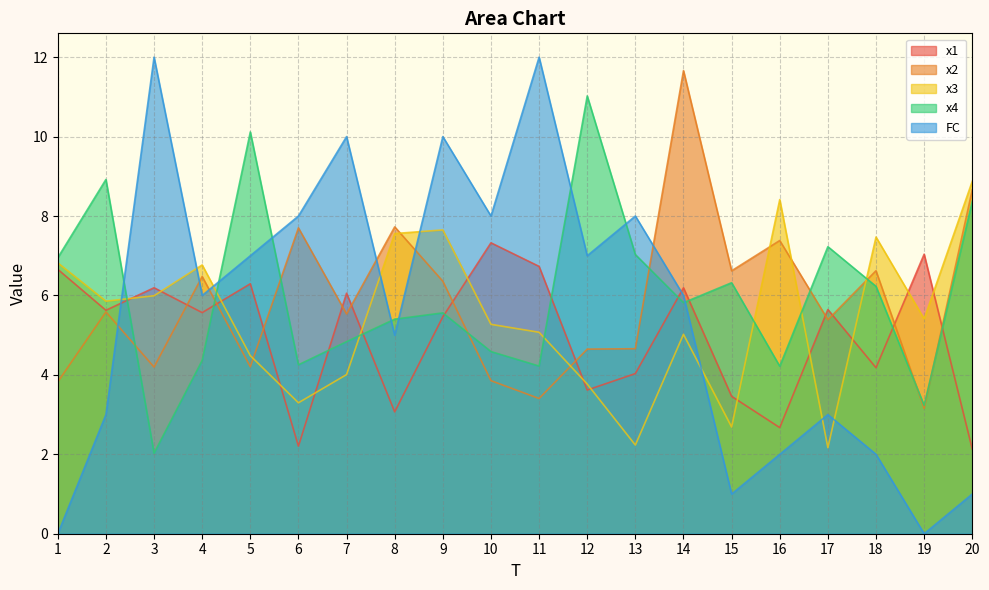

True or false: FC has a value of 4.5 at 12.

False